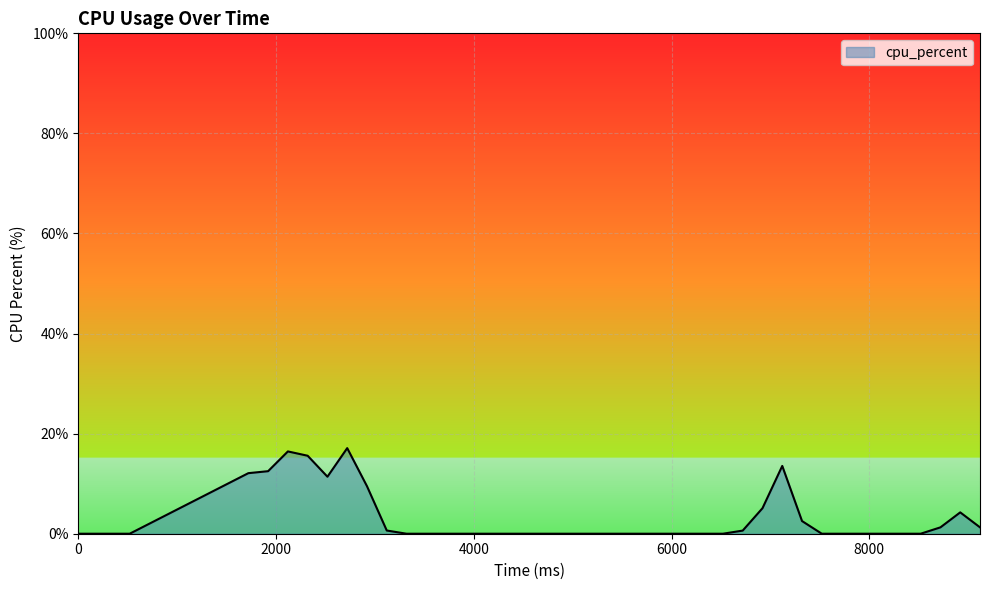

What is the maximum value shown in the chart?

17.1